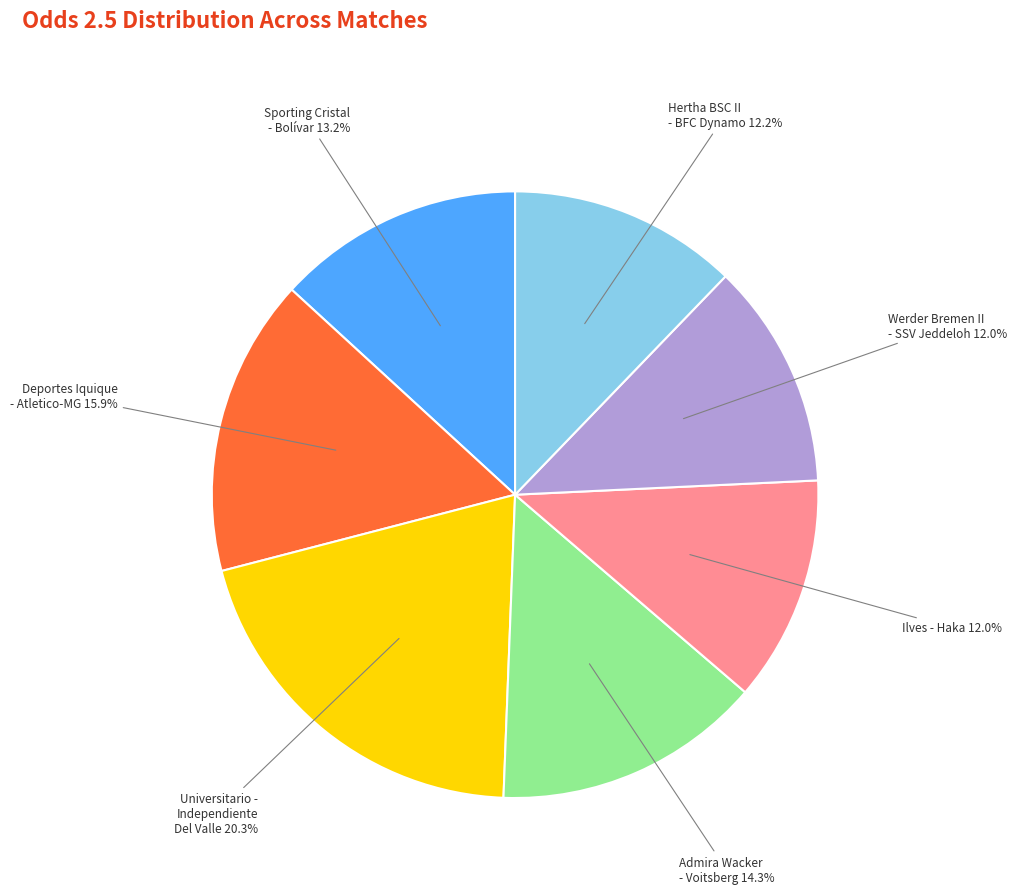

Is the sum of Werder Bremen II - SSV Jeddeloh and Deportes Iquique - Atletico-MG greater than half?

No